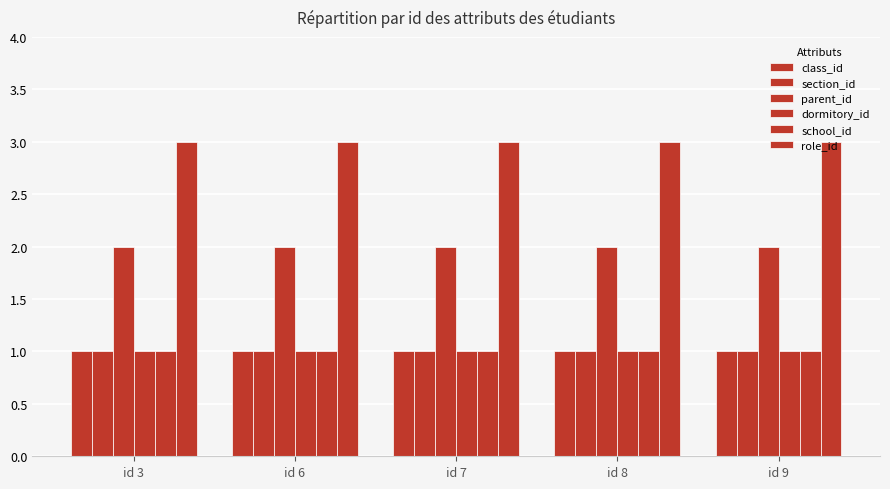

At which category does the chart reach its minimum across all series?

id 3